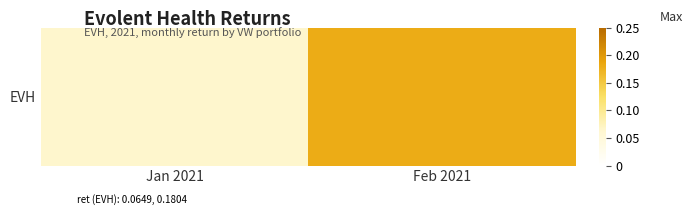

What is the approximate value at Jan 2021?

0.1